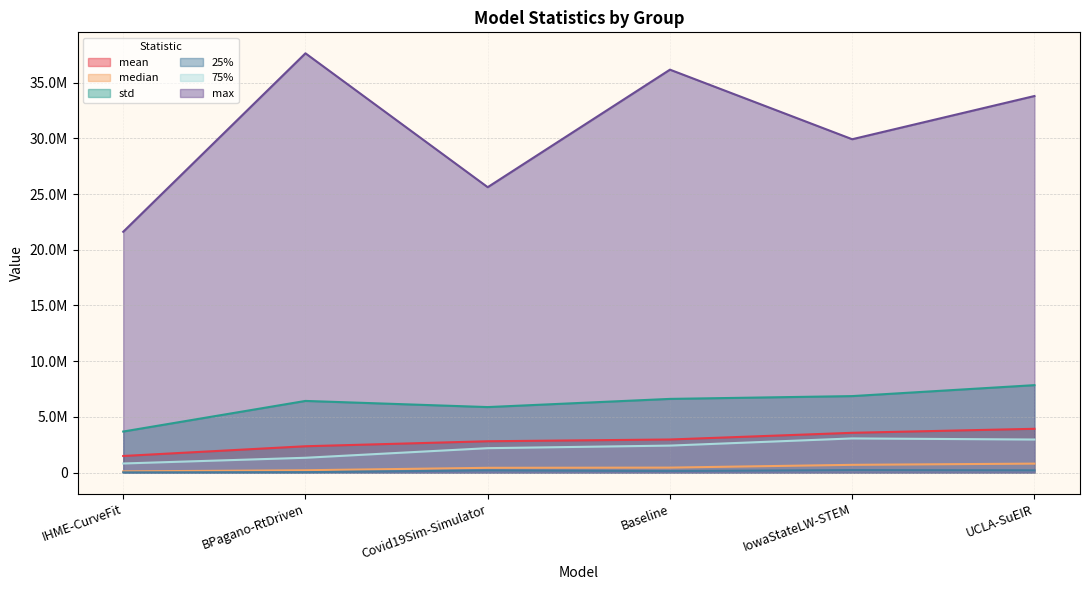

True or false: mean and 25% intersect in this chart.

False